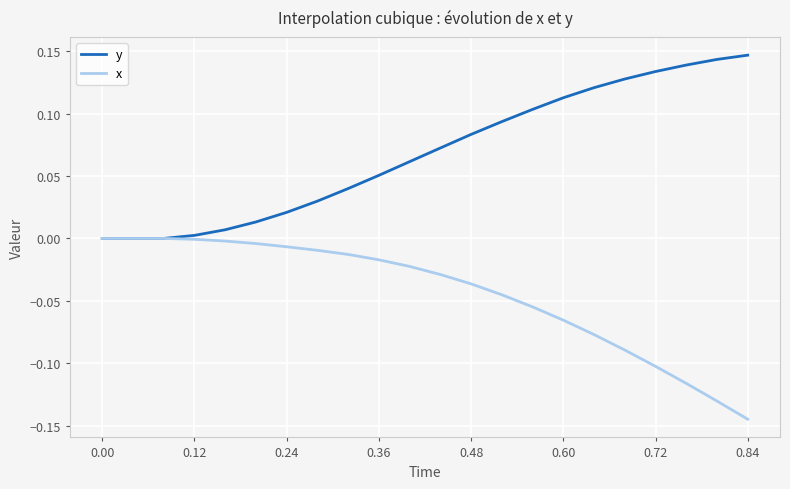

What are all the series names shown in the legend?

y, x